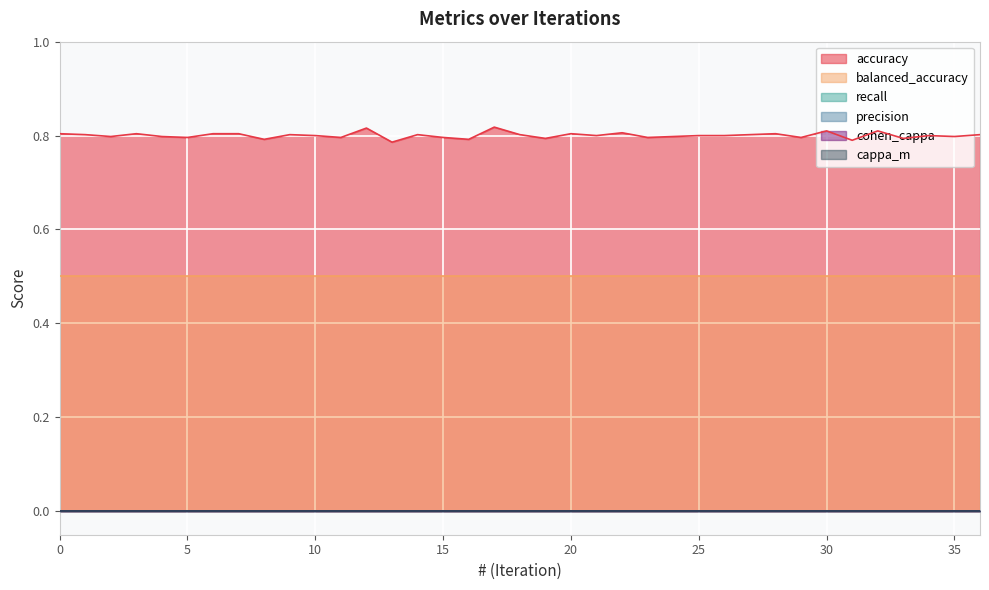

What is the maximum value shown in the chart?

0.8